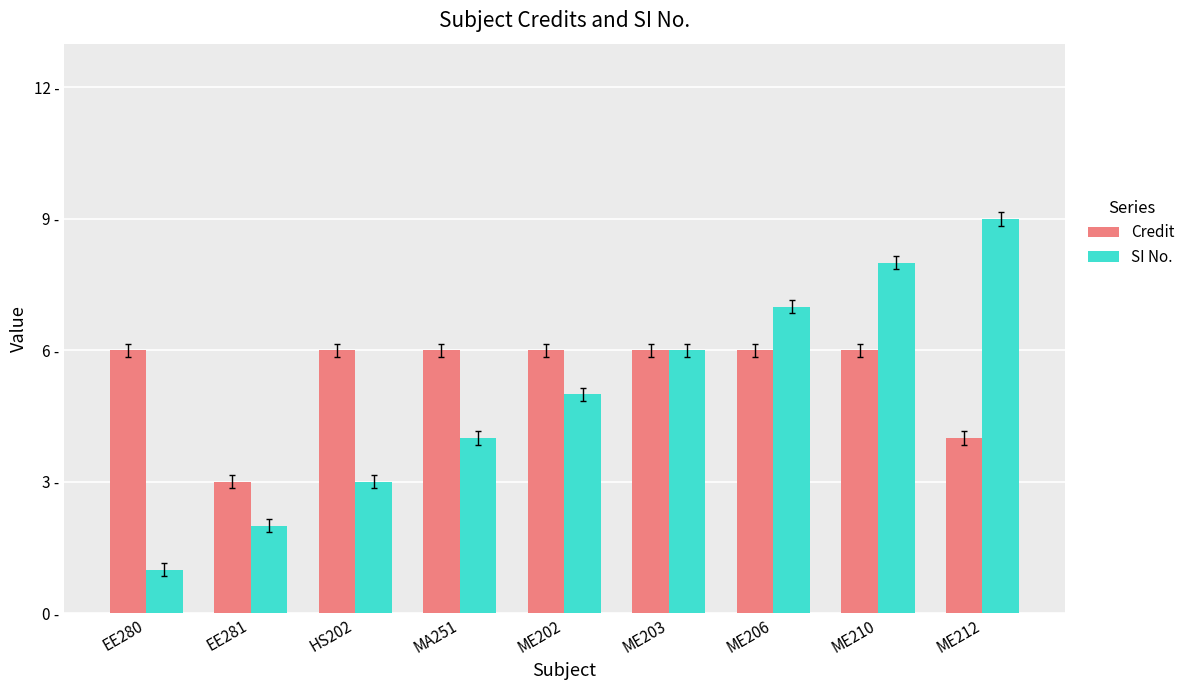

What is the lowest value of the Credit series?

3